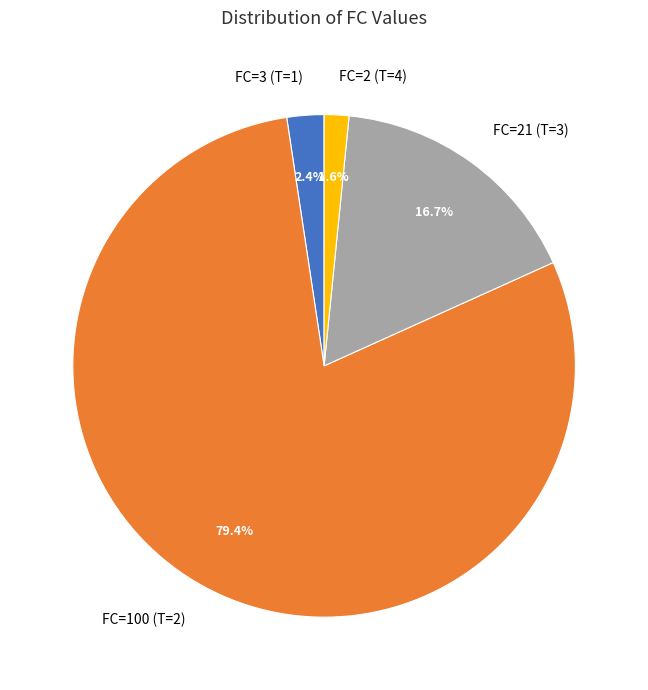

What is the smallest slice in the pie chart?

FC=2 (T=4)